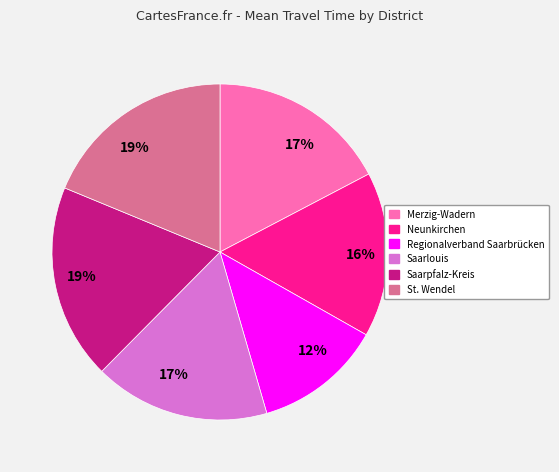

To the nearest percent, what is the average slice percentage?

17%